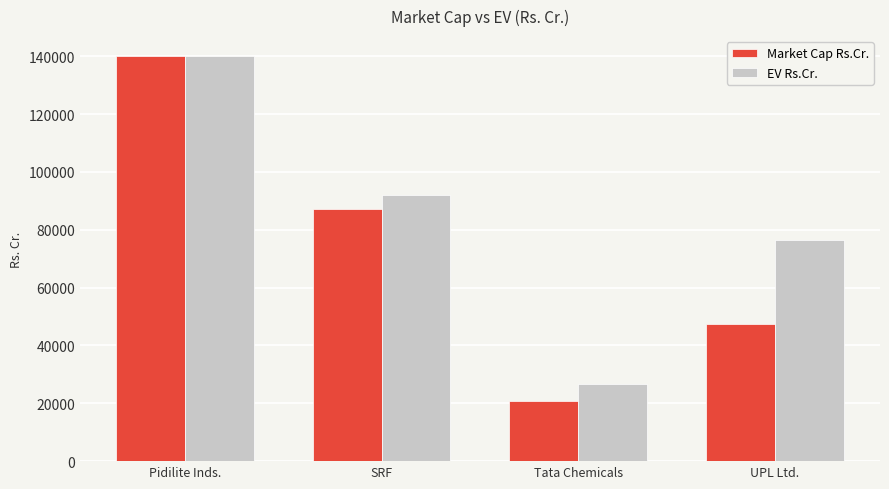

Are the bars horizontal?

No